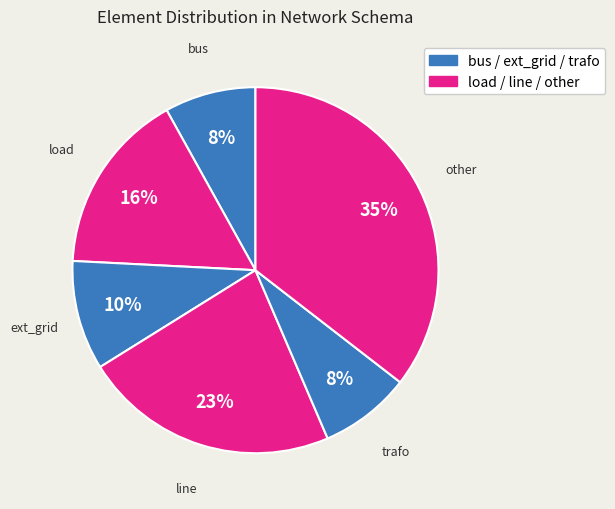

Rank the categories by value from highest to lowest.

other, line, load, ext_grid, bus, trafo